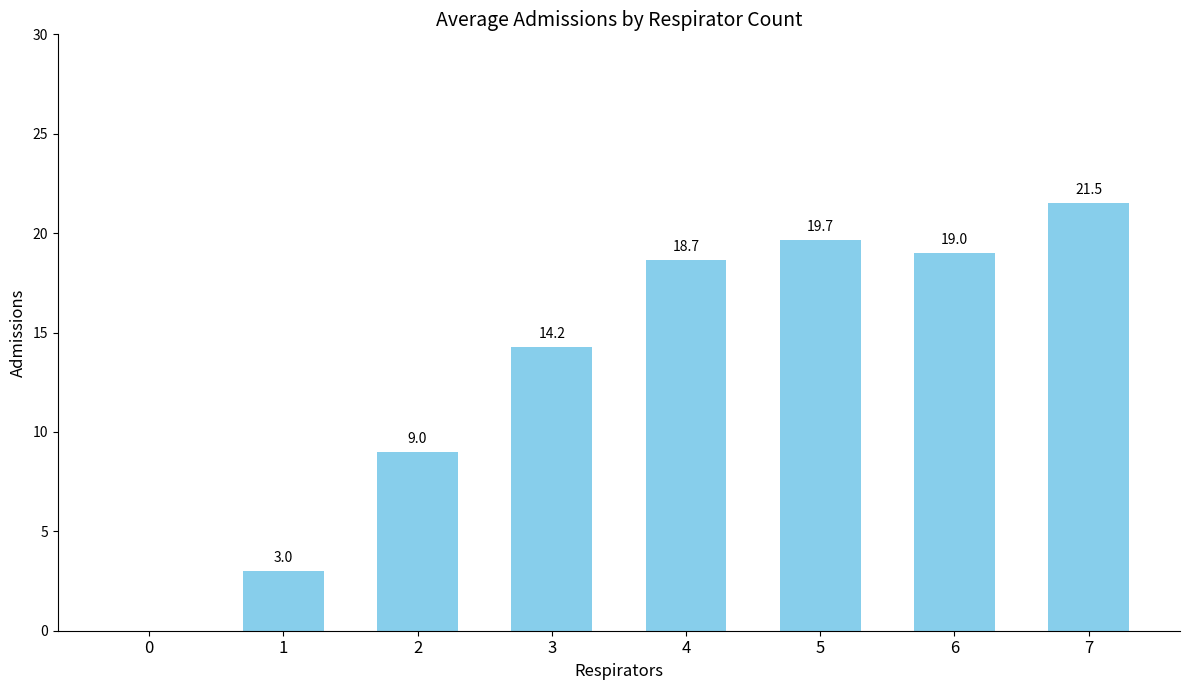

What is the sum of all values?

105.1